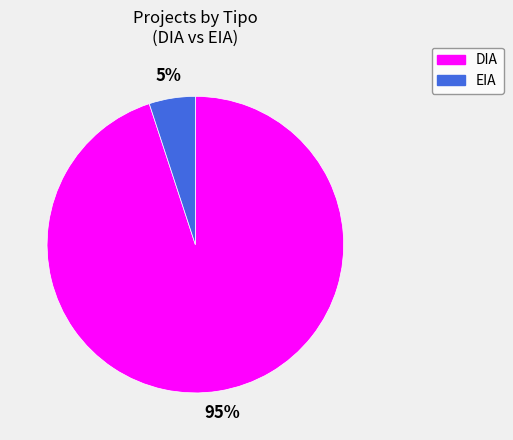

What is the majority slice?

DIA